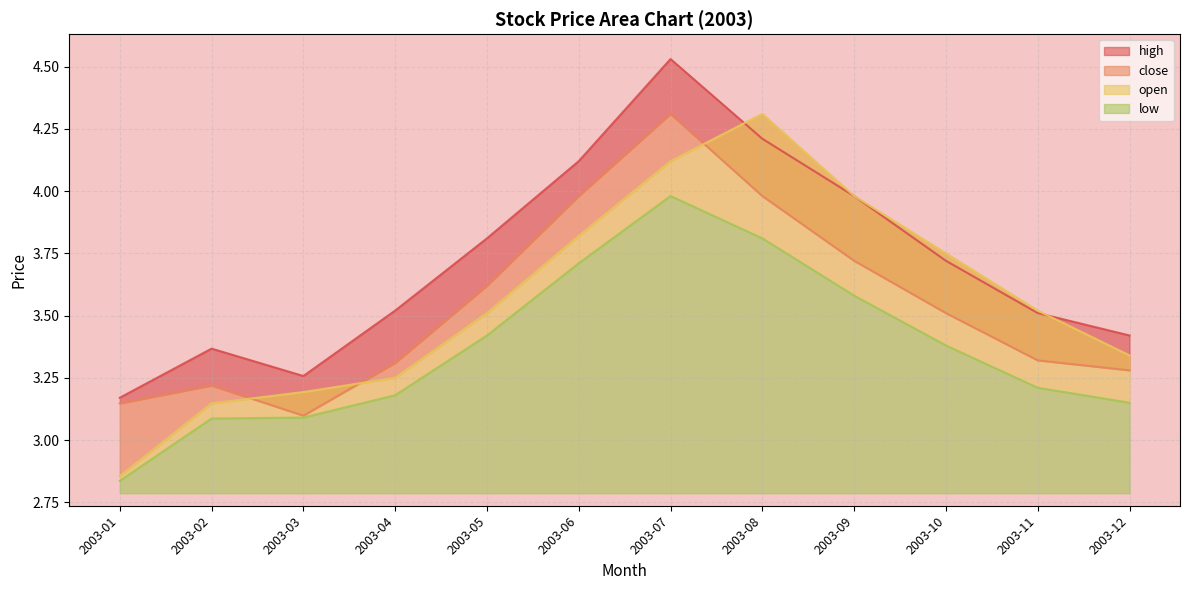

How many data points in open are above 3?

11